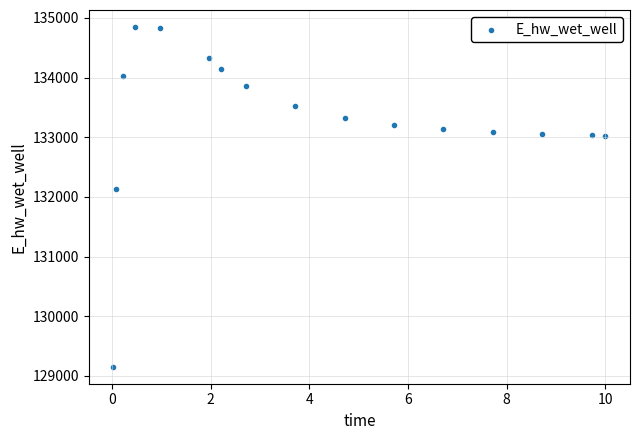

What is the range of Y values (max minus min)?

5696.4